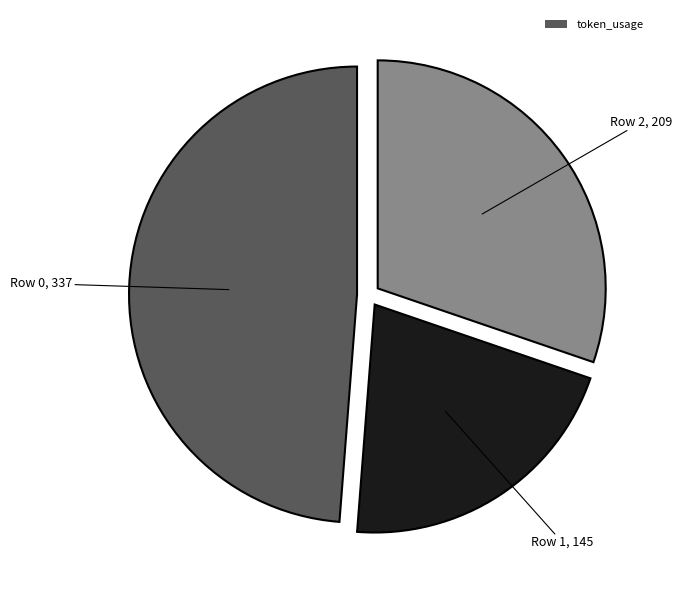

Is there a majority slice in this chart?

No